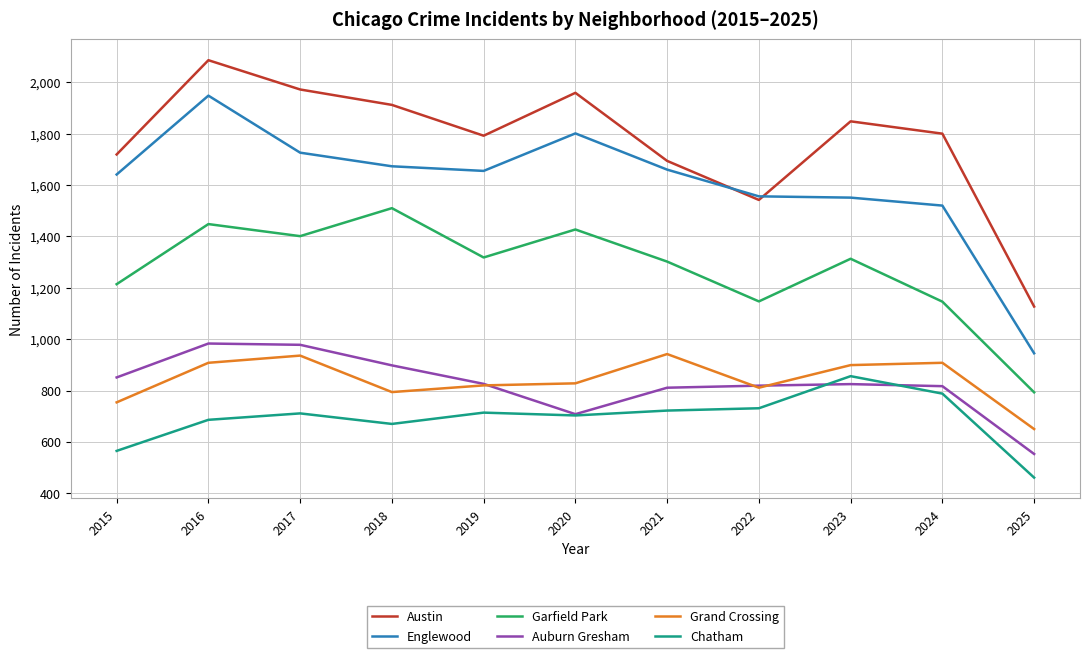

Which category has the lowest value in the Garfield Park series?

2025